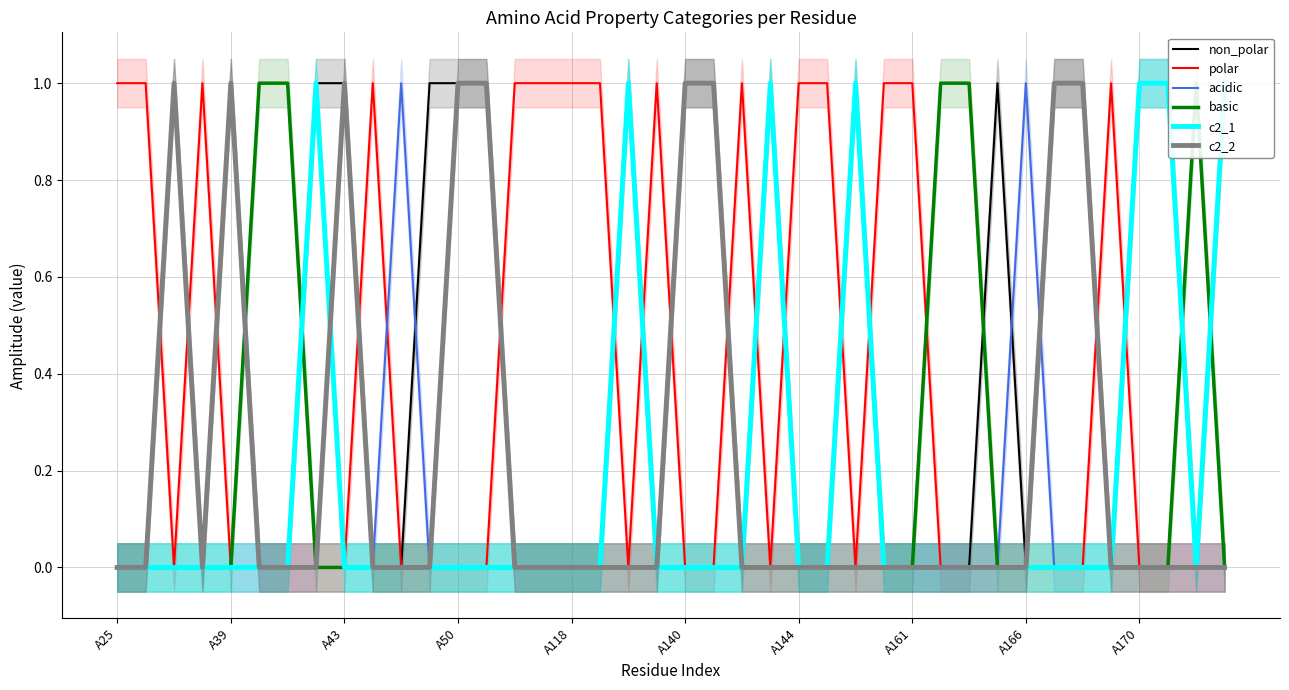

Where is the first local maximum for acidic?

10